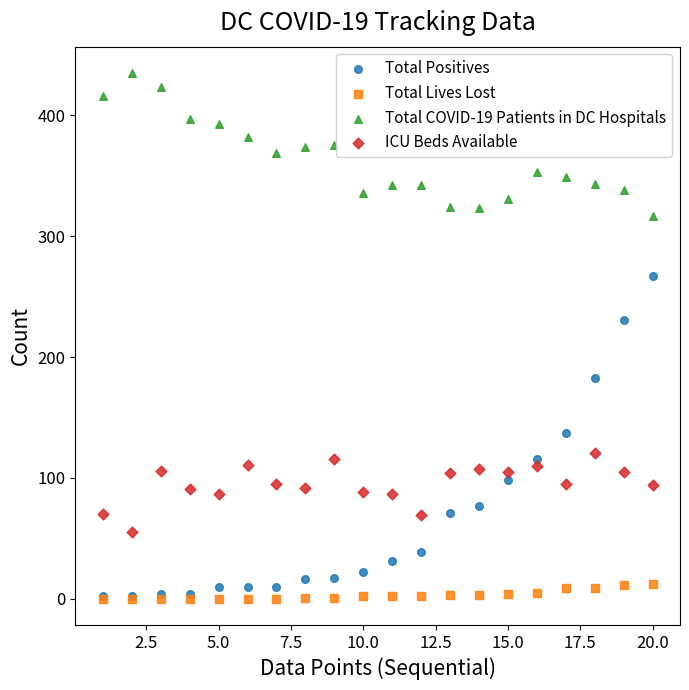

Across all series, what Y value is closest to 217?

231